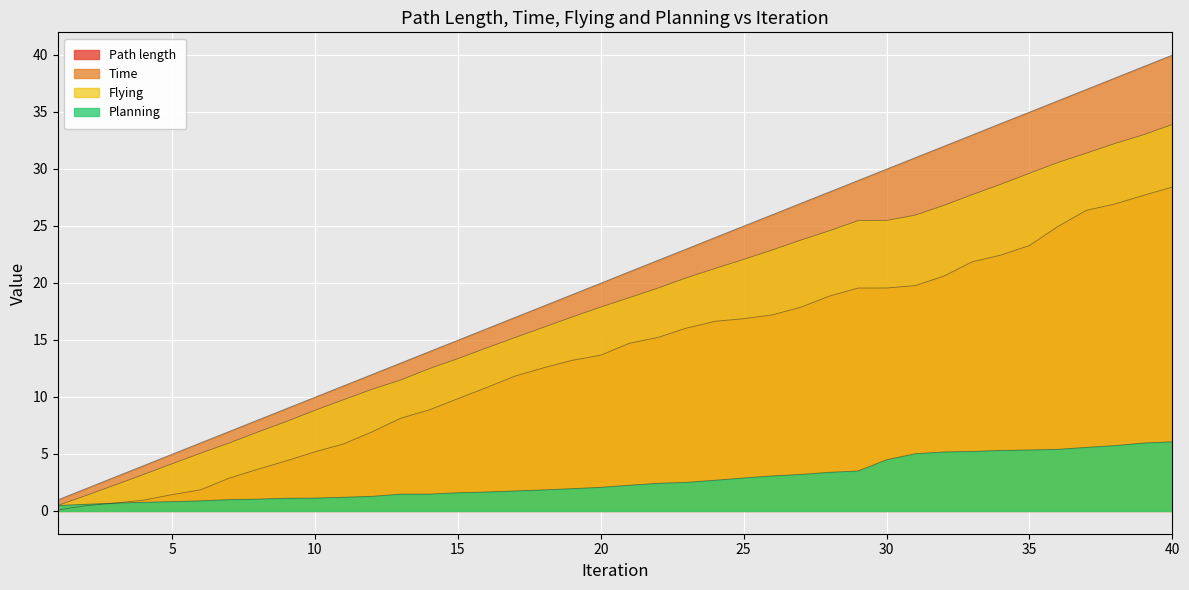

Rank the series by their average value, from lowest to highest.

Planning, Path length, Flying, Time